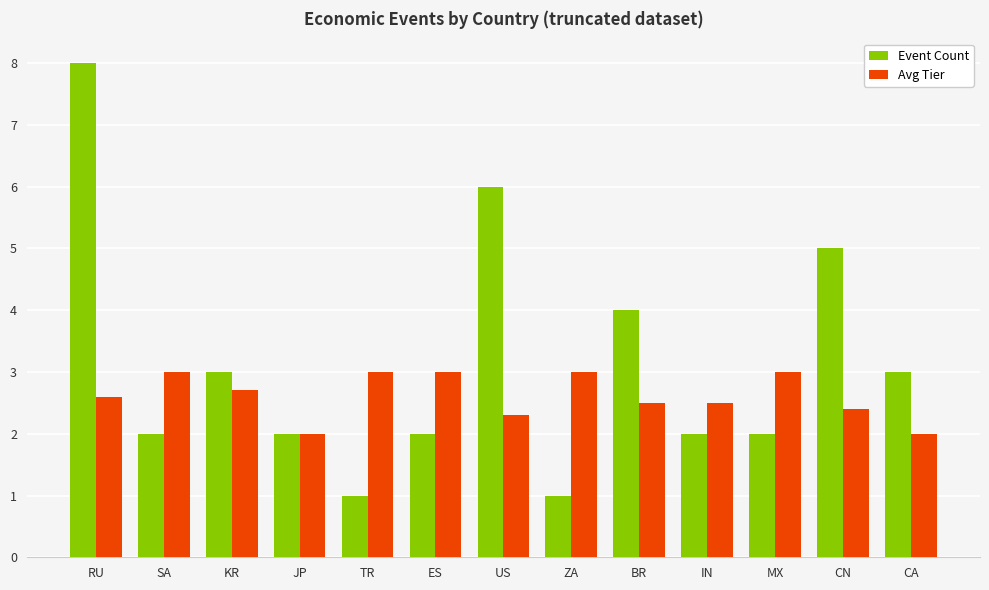

What is the difference between the Event Count values at US and MX?

4.0